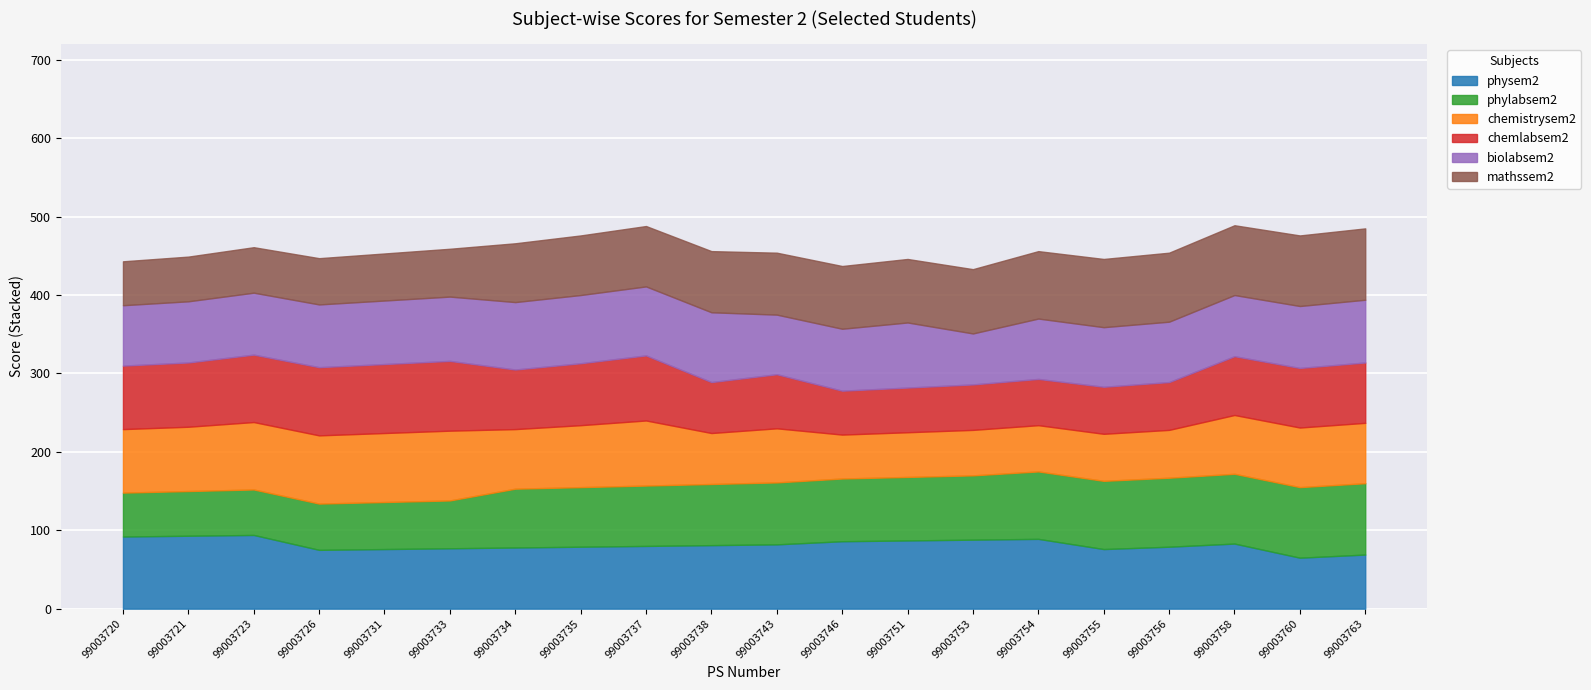

List the series in order of their peak value, lowest first.

chemistrysem2, chemlabsem2, biolabsem2, phylabsem2, mathssem2, physem2